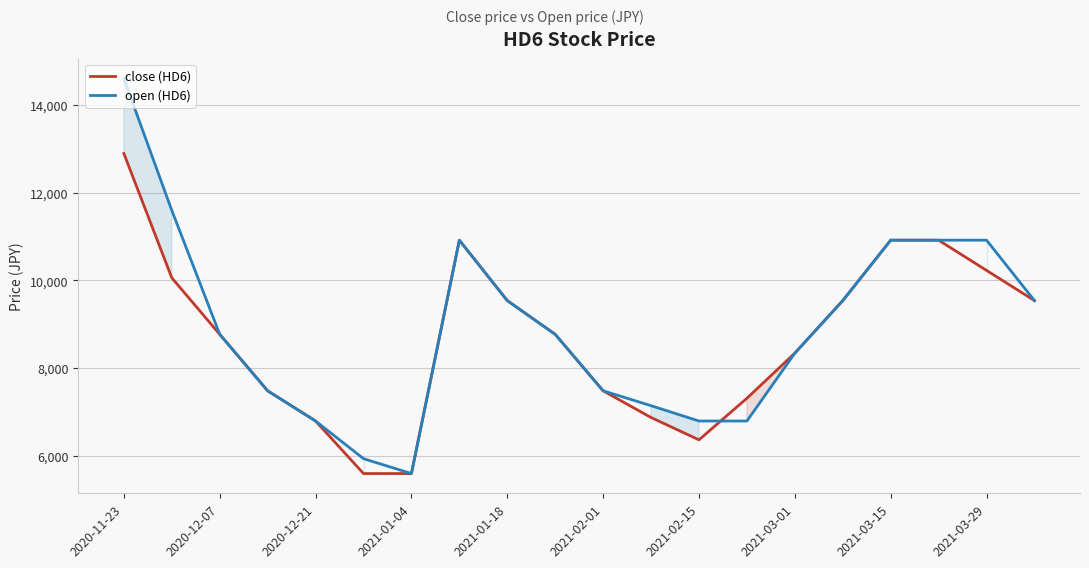

How many data points in open (HD6) are less than 8770?

9